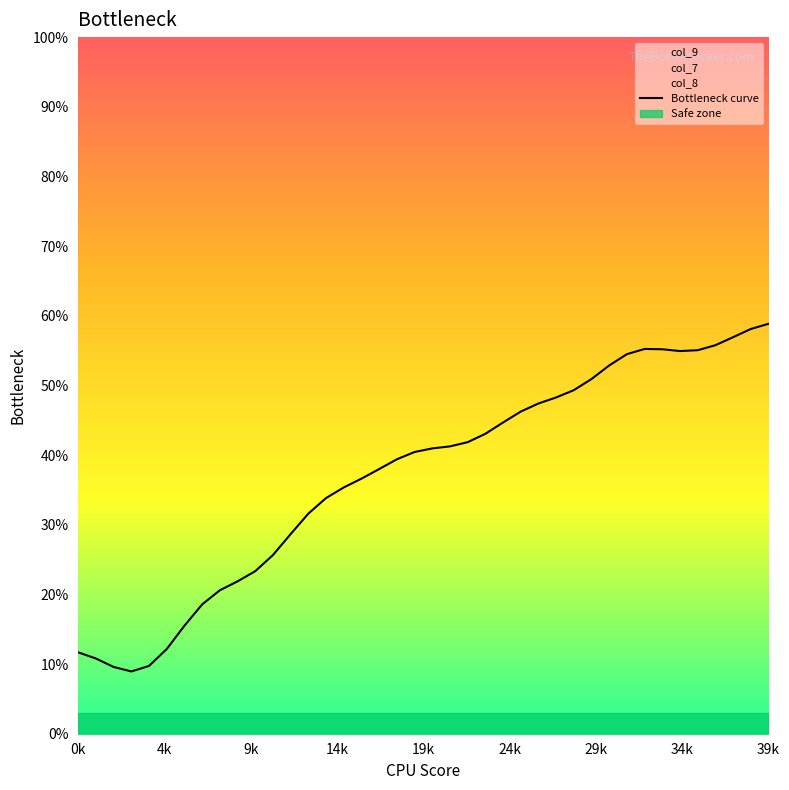

Is it true that the value at 28 is 22.5?

False